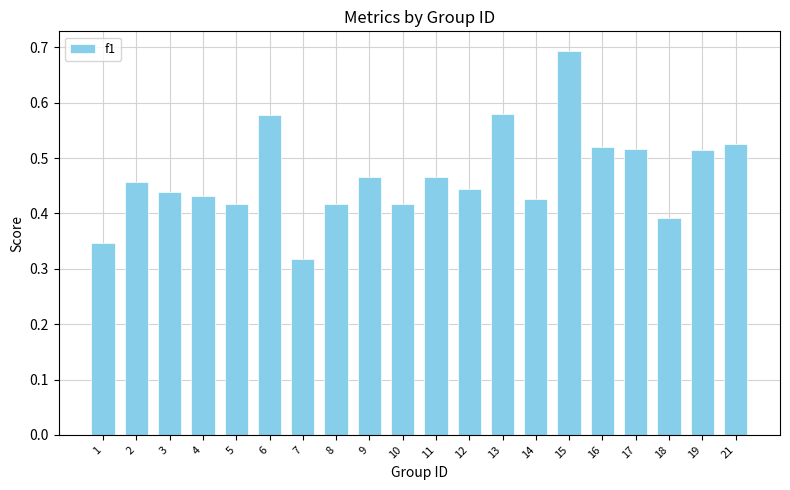

Is it true that the value at 12 is 0.6?

False